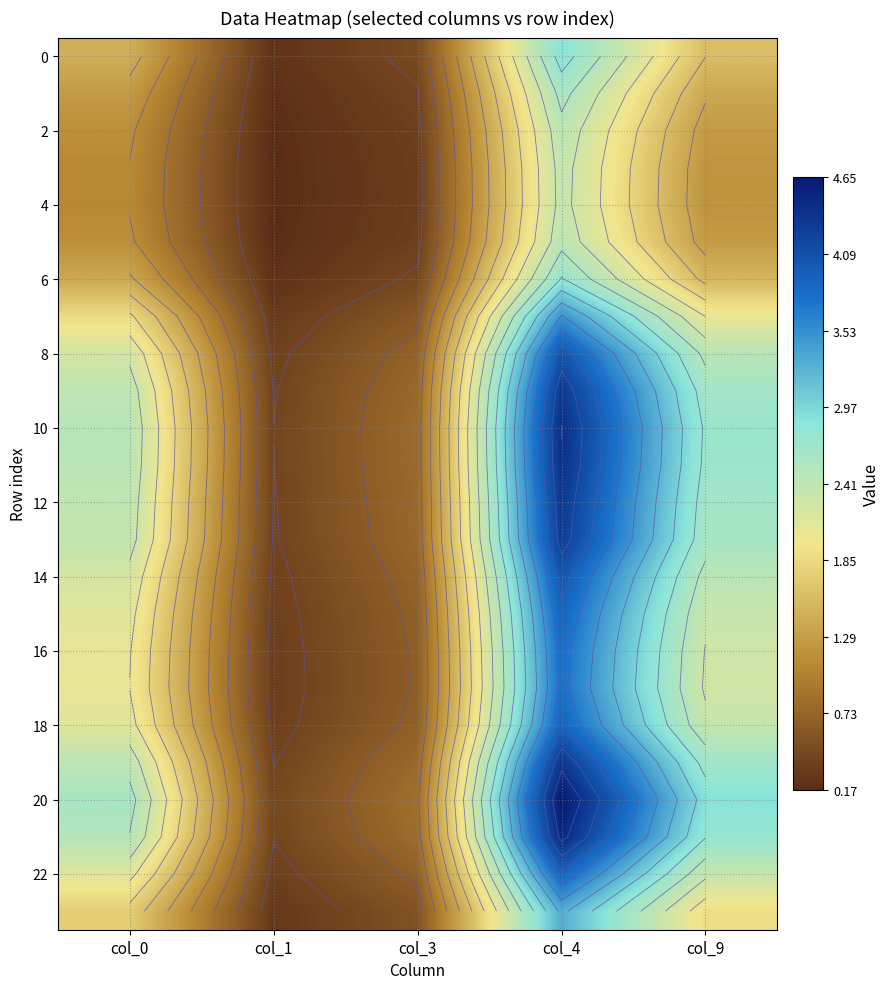

Is it true that 6 equals 0.4 at col_1?

False